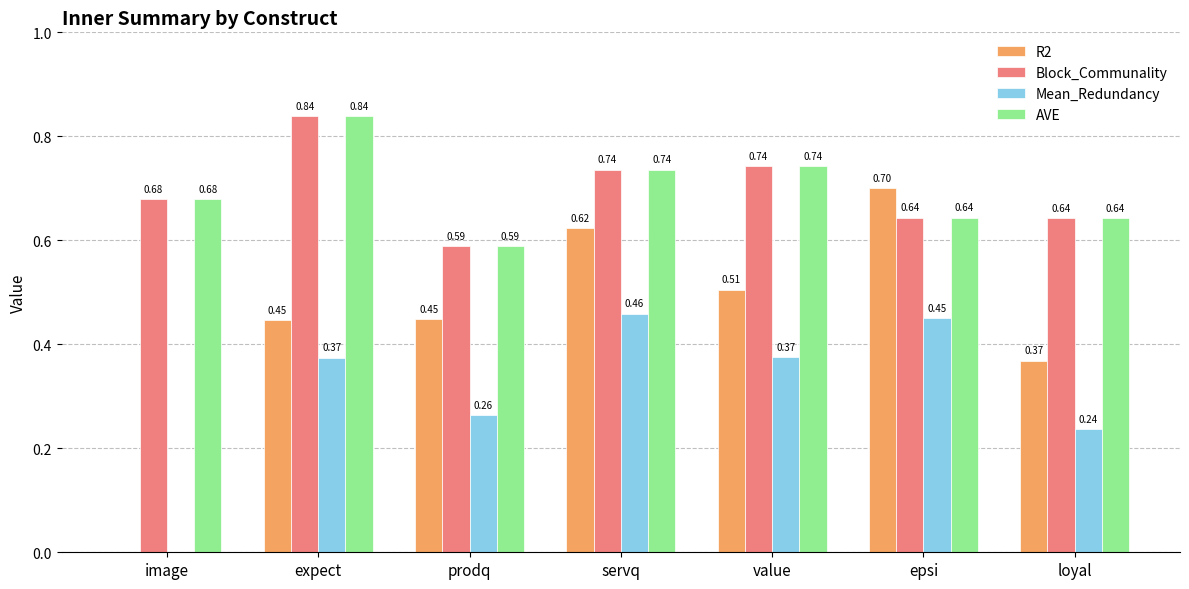

What is the sum of the AVE values at servq and image?

1.4